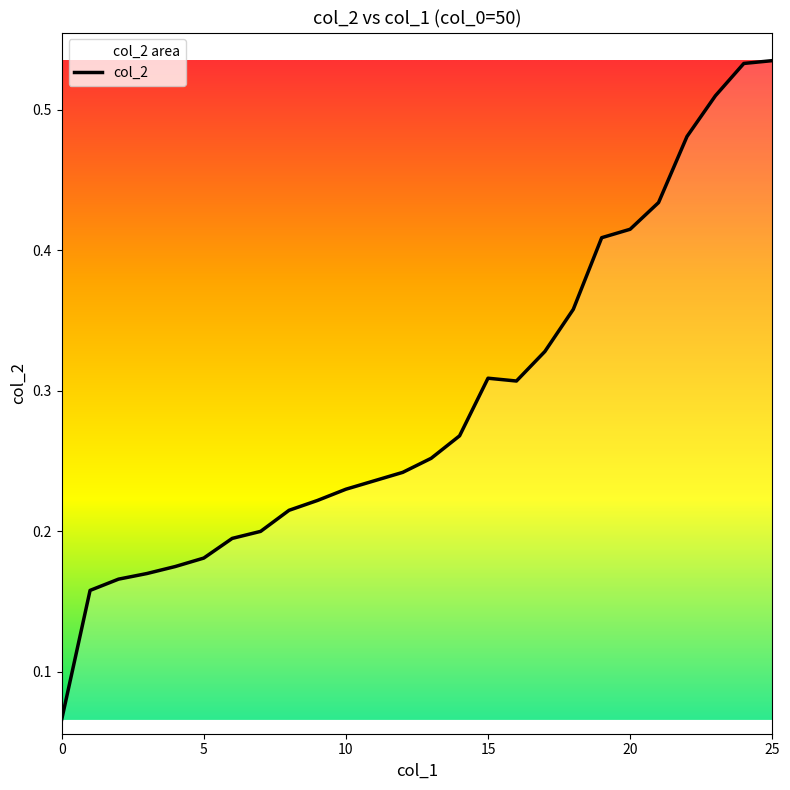

True or false: the data has more than 0 interior local peaks.

True